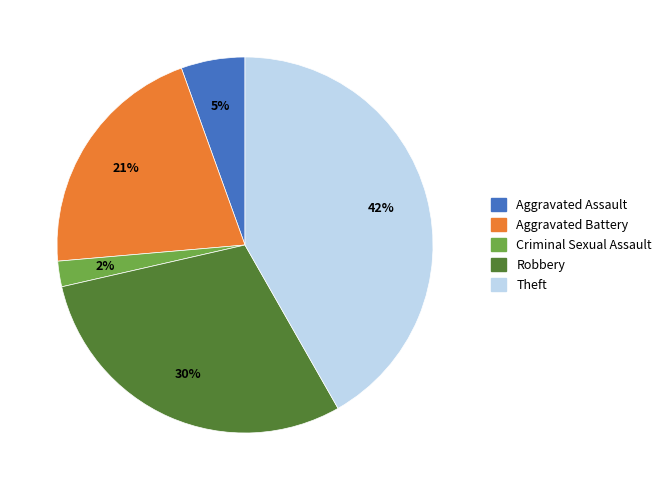

To the nearest percent, what is the average slice percentage?

20%